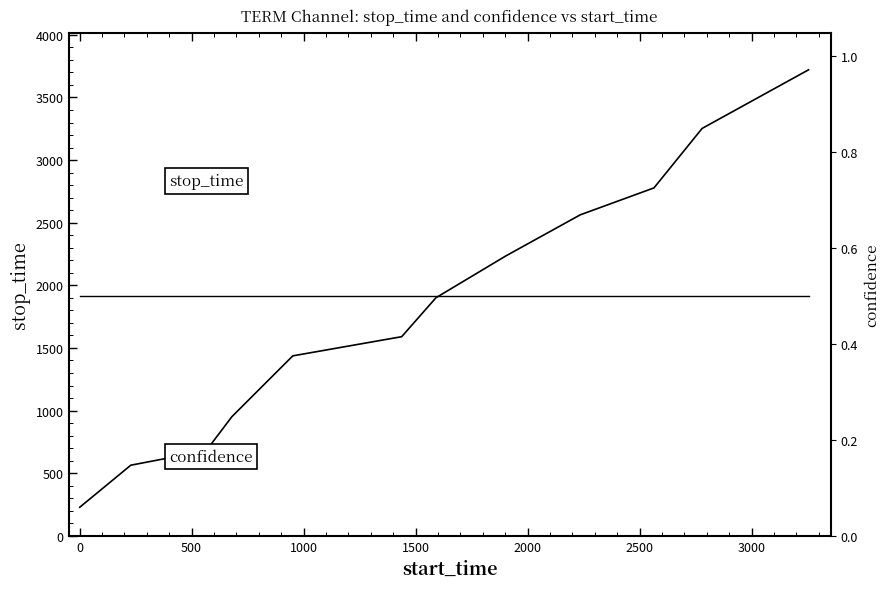

Which series has the largest total across all categories?

stop_time